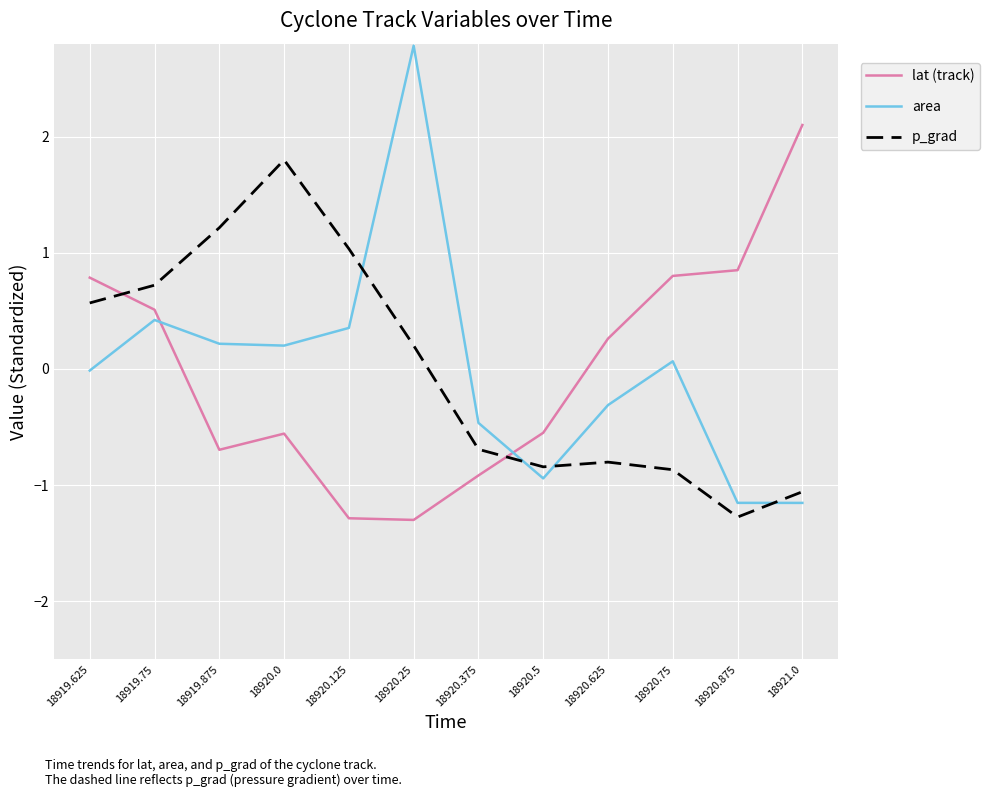

What position from the left is 18921.0?

12